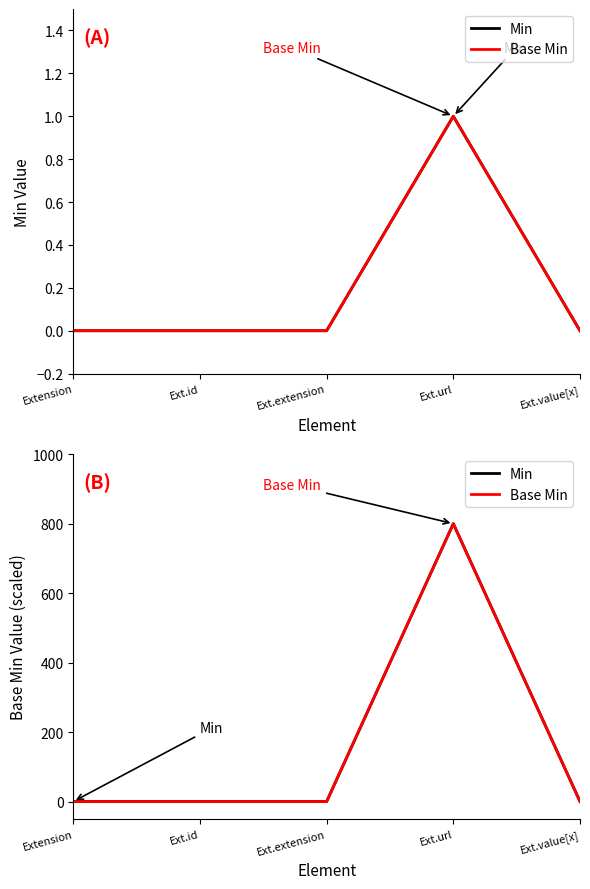

At which category is the sum across all series the highest?

Ext.url